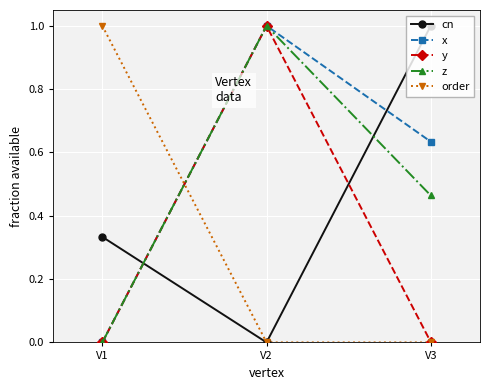

Which series has the largest total across all categories?

x